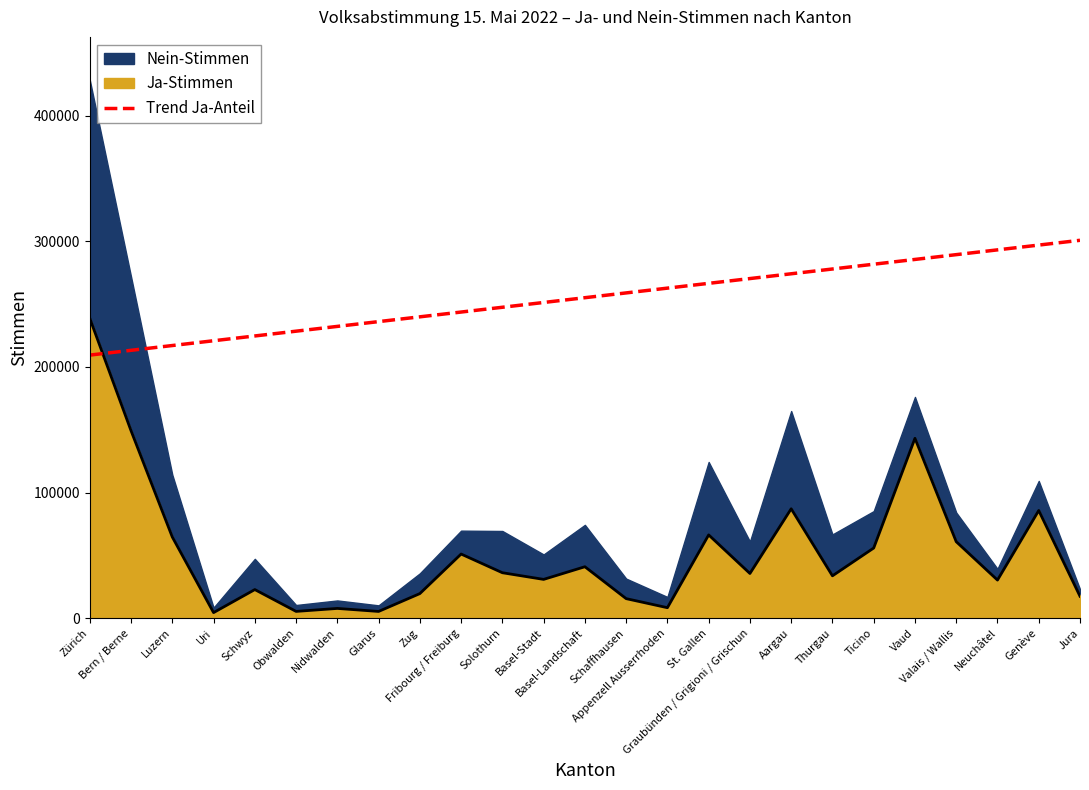

At which label does the data first exceed 255108?

Basel-Landschaft